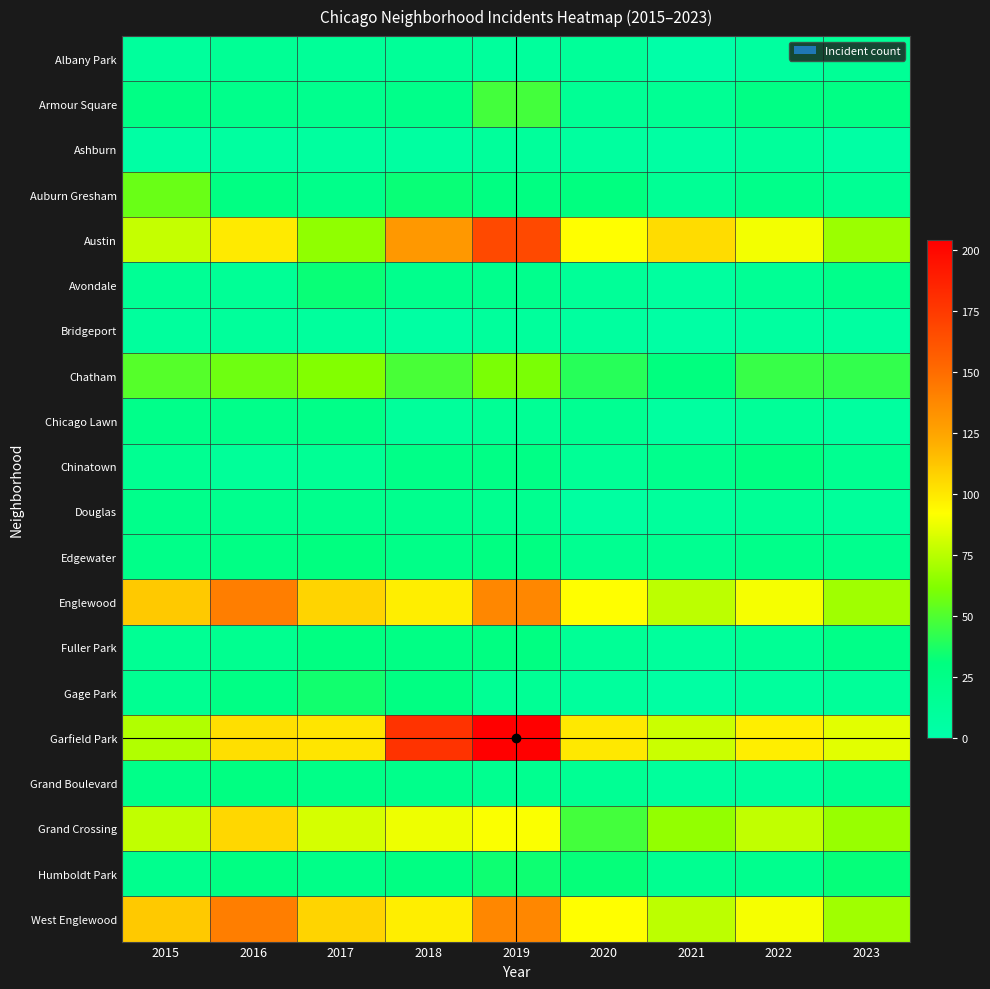

Between 2019 and 2015, which is larger?

2019